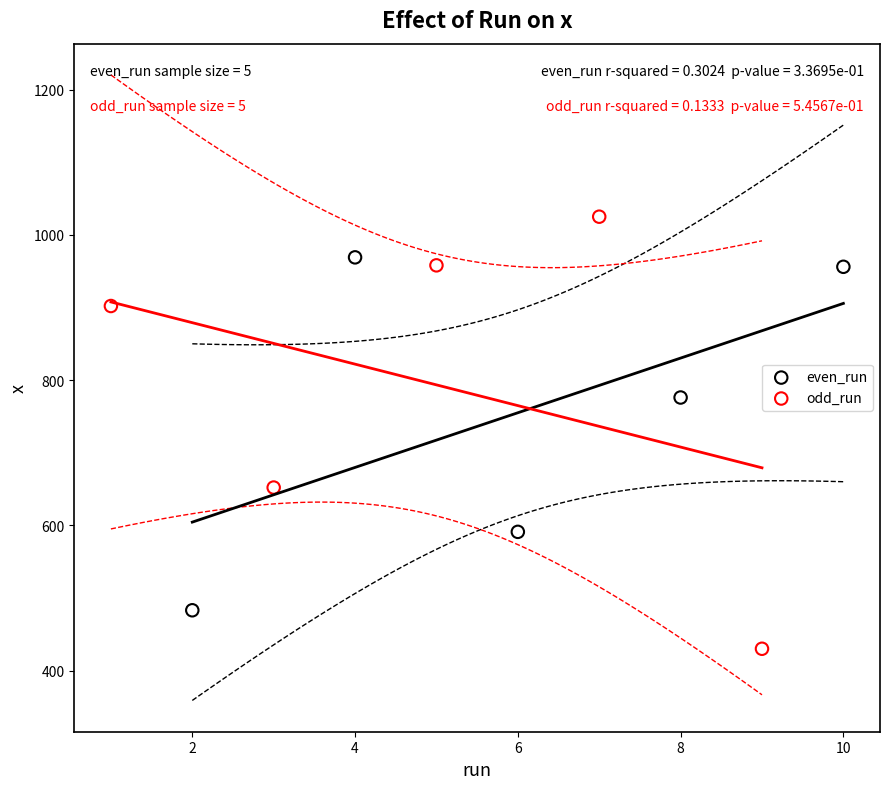

Which series contains the highest Y value?

odd_run